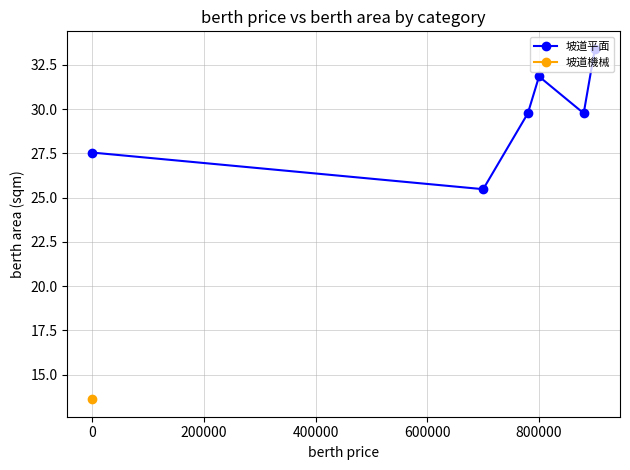

True or false: 坡道平面 has a value of 17.6 at 0.

False